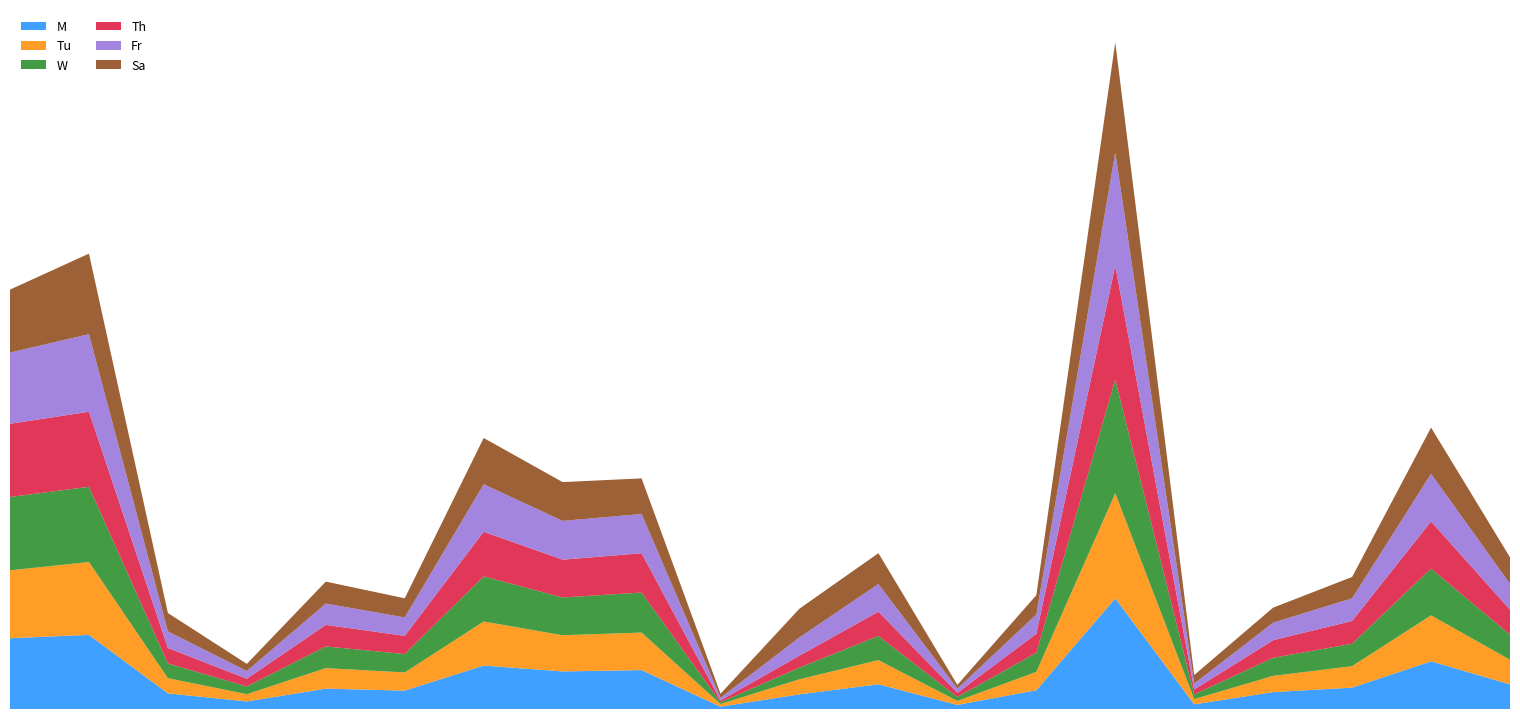

Reading left to right, list all the values displayed in this chart.

M: 142920	149603	31507	15236	41115	37069	87672	75841	78553	4688	29599	49865	8216	37886	223320	9420	34142	43104	96239	49683
Tu: 136991	147065	30679	14672	41377	36730	88947	72997	75714	5315	30353	48820	7984	37059	212154	10551	32712	43407	92758	49800
W: 148047	151866	29734	15620	43769	37117	91033	76272	80805	3572	23575	48788	8034	38546	229533	9408	36461	45254	94382	50522
Th: 147750	151456	31137	15571	43564	36692	90052	76342	79300	3647	24149	48985	8421	38254	229838	10015	35586	45908	95193	50422
Fr: 143805	156657	33673	15591	43002	37207	95948	78301	79330	5473	36925	55849	8473	39056	228537	11863	35418	45746	96232	52284
Sa: 127014	162602	37043	14409	44322	38624	93444	78254	71800	8130	57954	62261	7523	38993	222325	17300	30309	43101	93277	53465